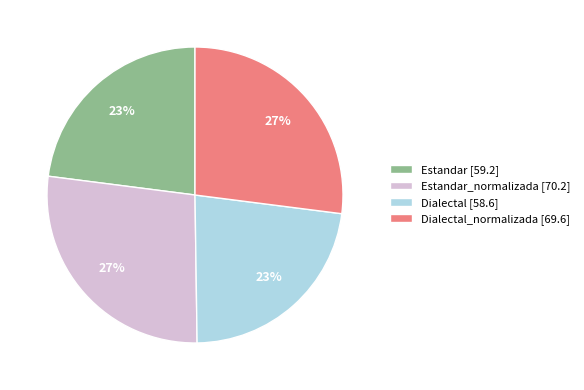

How many slices are in this pie chart?

4